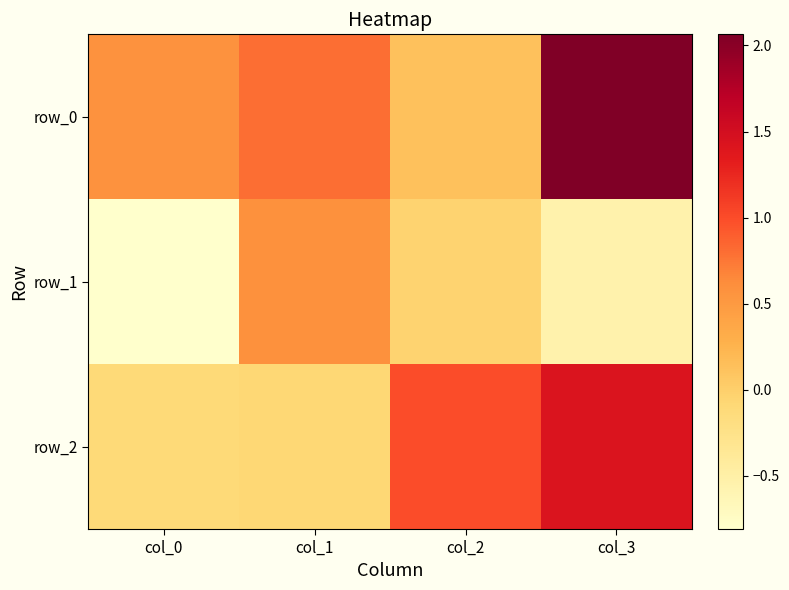

Rank the series by their average value, from highest to lowest.

row_0, row_2, row_1